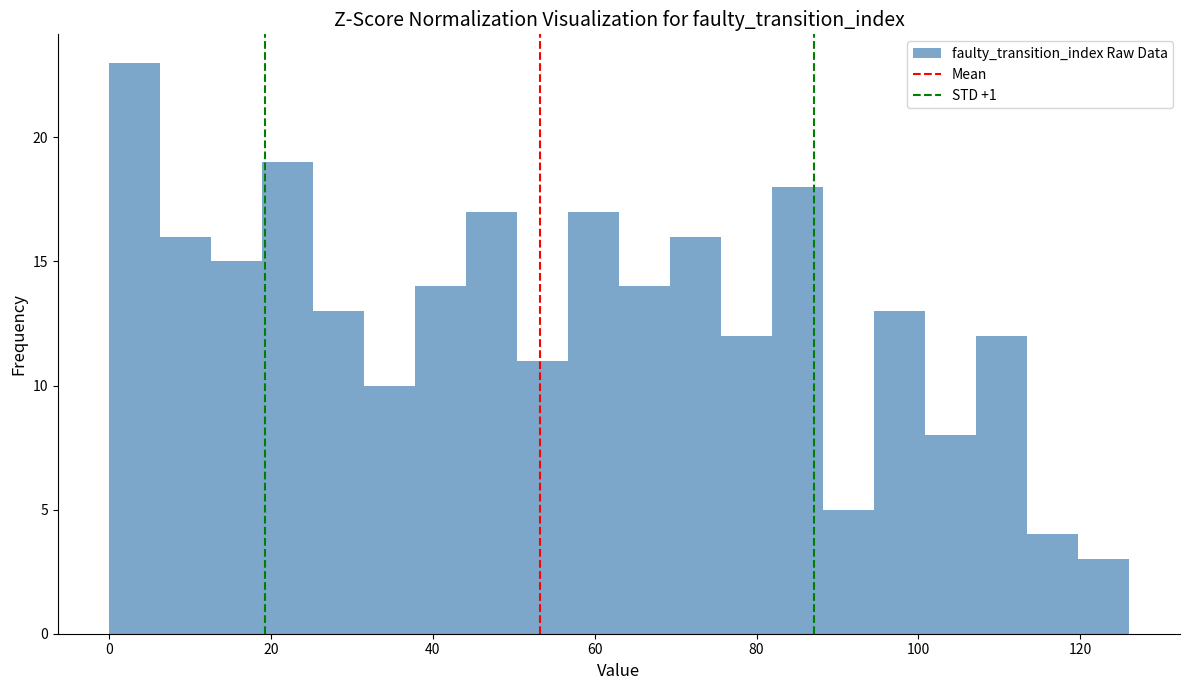

Read against the x-axis, roughly where is the centre of the tallest bar?

4